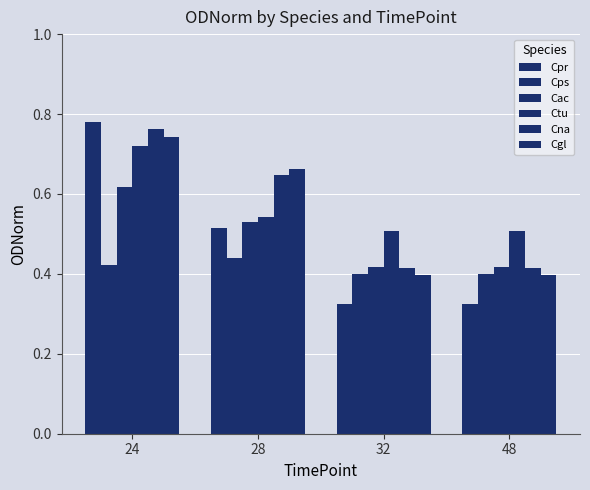

Does the chart contain any negative values?

No